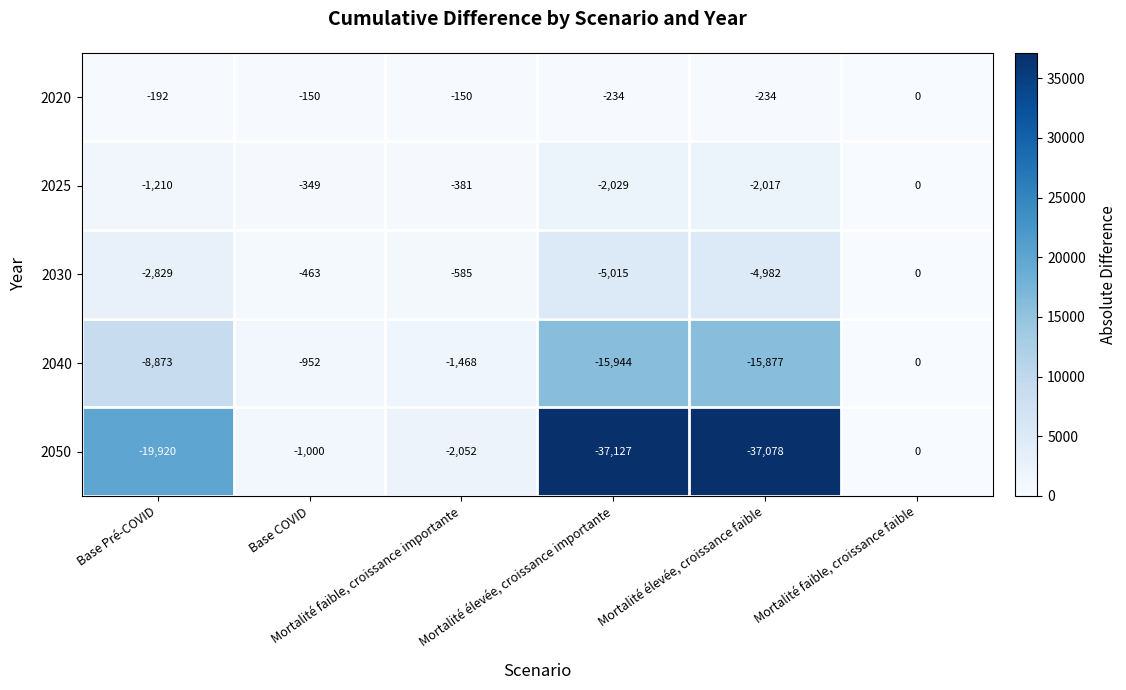

Which series has the largest total across all categories?

2020